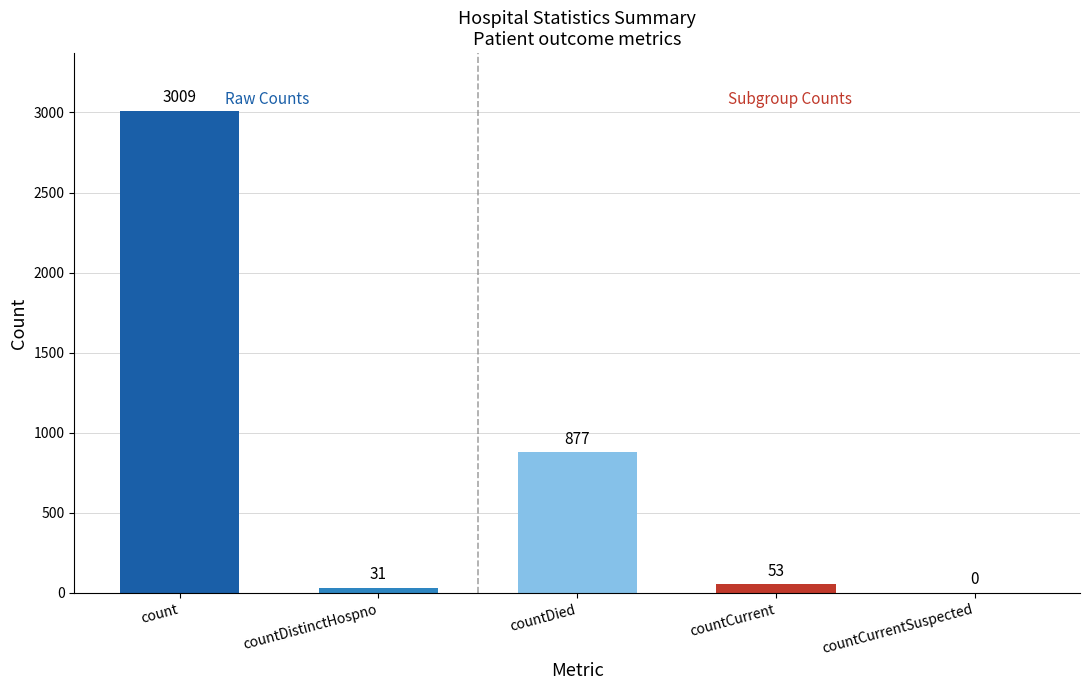

The chart shows a value of 1097 at countCurrentSuspected. True or false?

False